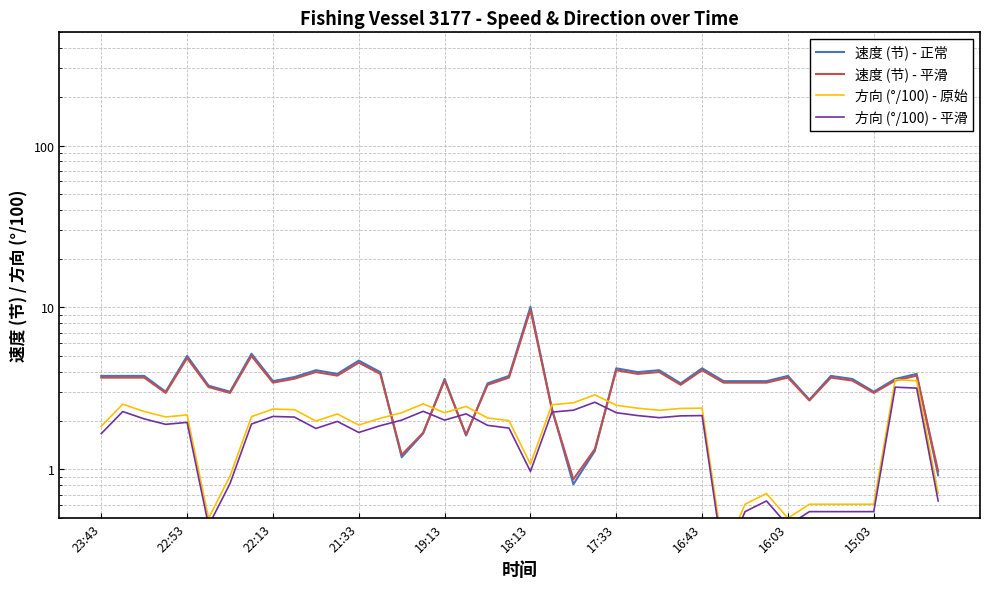

The 方向 (°/100) - 平滑 series shows 1.7 at 23:43. True or false?

True